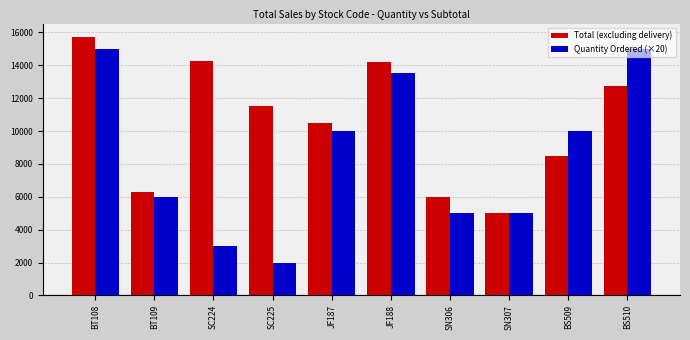

How many categories are shown in the chart?

10